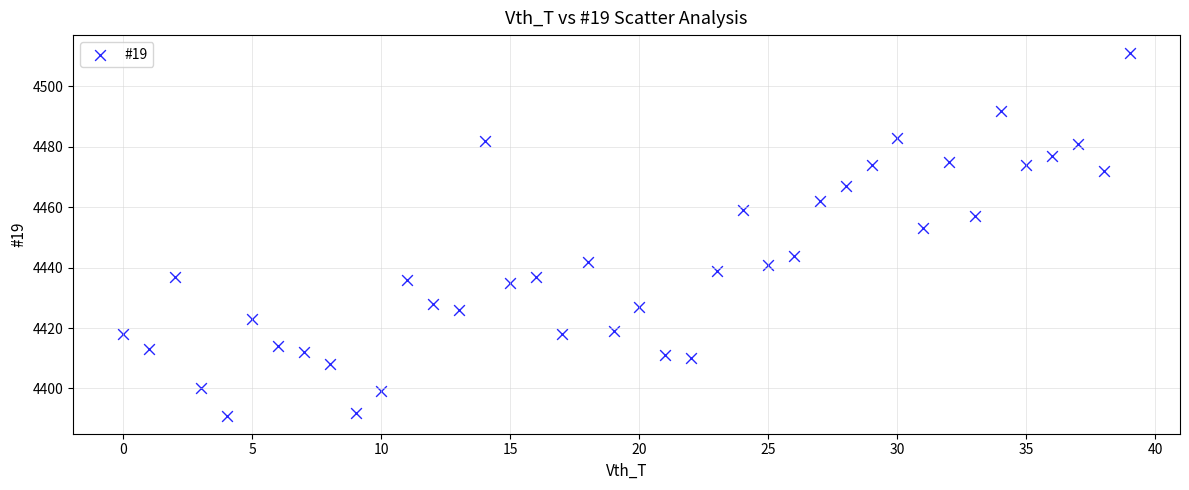

What Y value in the scatter plot is closest to 4451?

4453